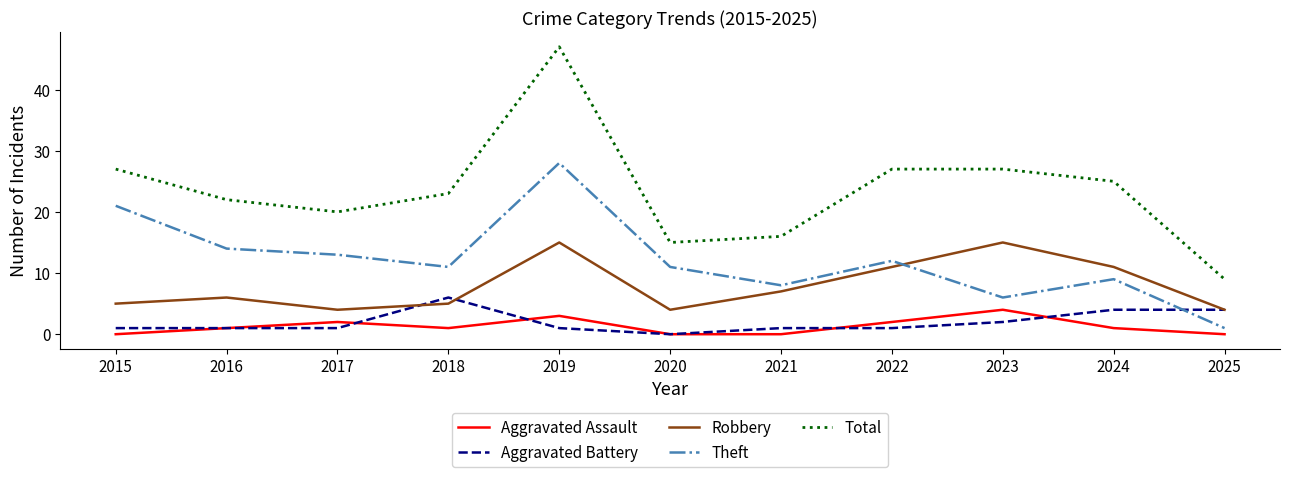

What is the difference between the highest and lowest values at 2024?

24